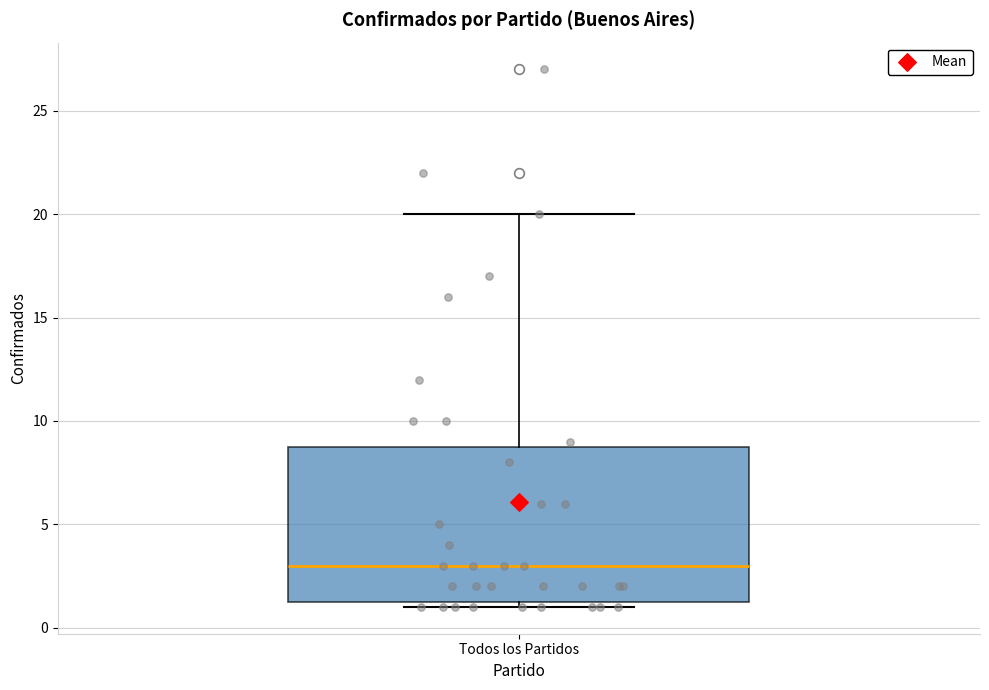

Where is the upper edge of the box for Todos los Partidos on the y-axis? The values are not printed on the chart, so give them approximately, as read against the axis.

9.0